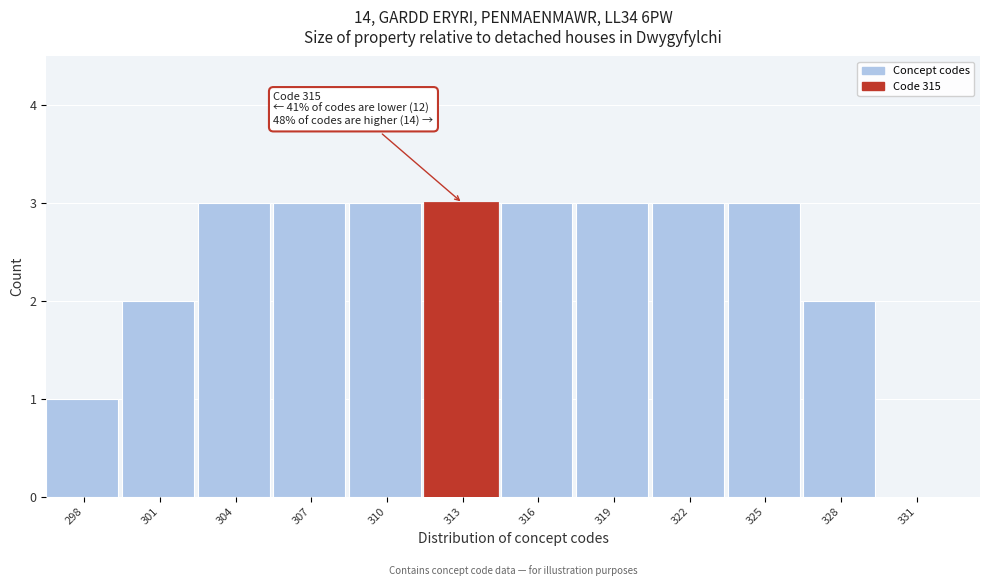

Reading left to right, what are all the values shown in this chart?

298=1	301=2	304=3	307=3	310=3	313=3	316=3	319=3	322=3	325=3	328=2	331=0